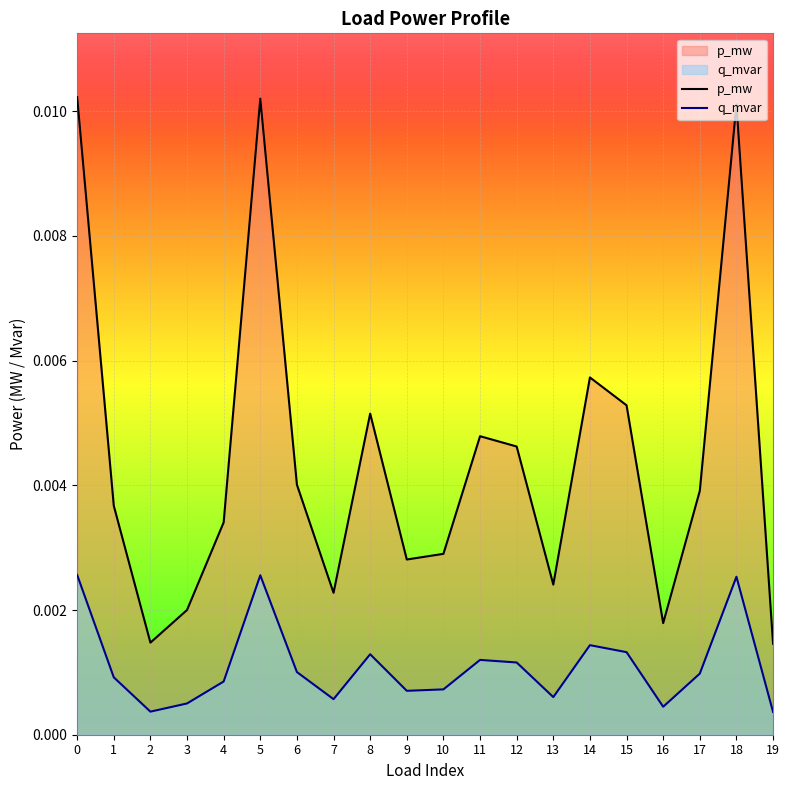

Is it true that p_mw equals 0.0 at 3?

False